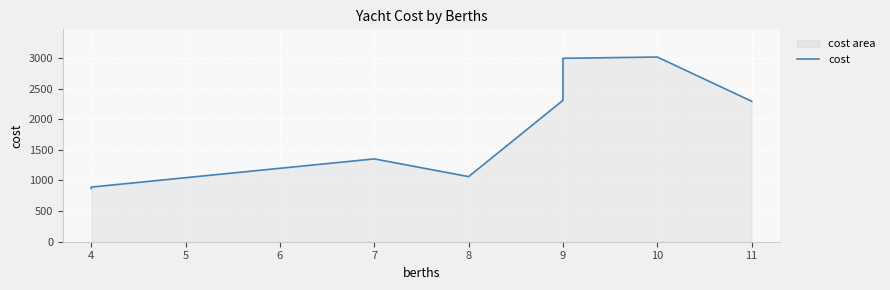

True or false: there are more than 2 points higher than both neighbors.

False